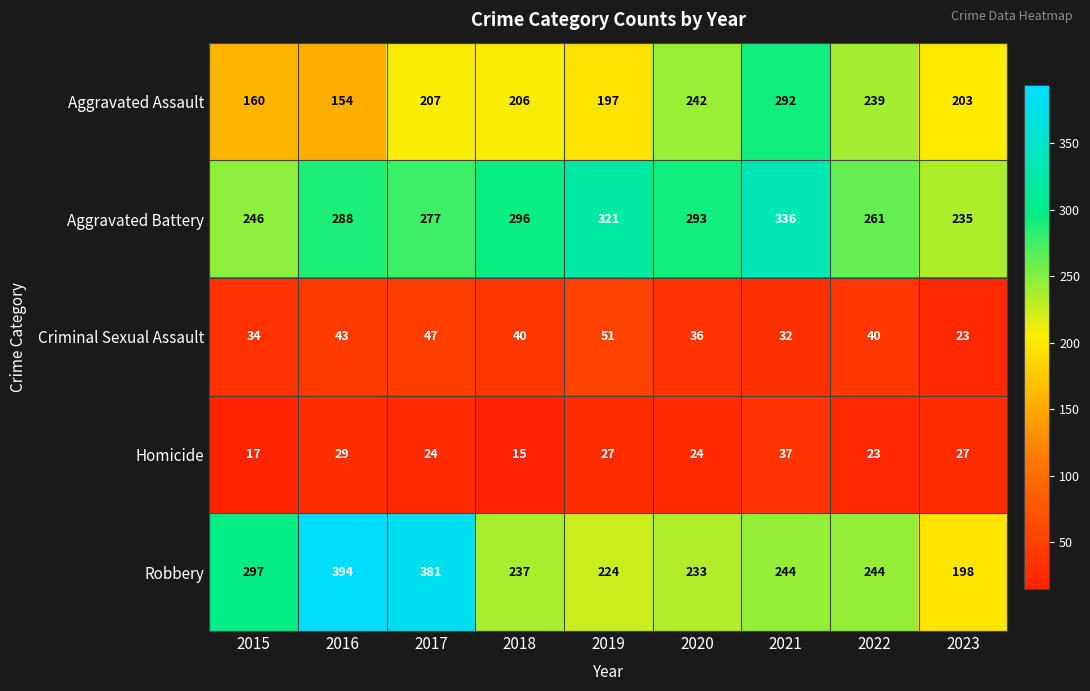

What is the greatest value displayed?

394